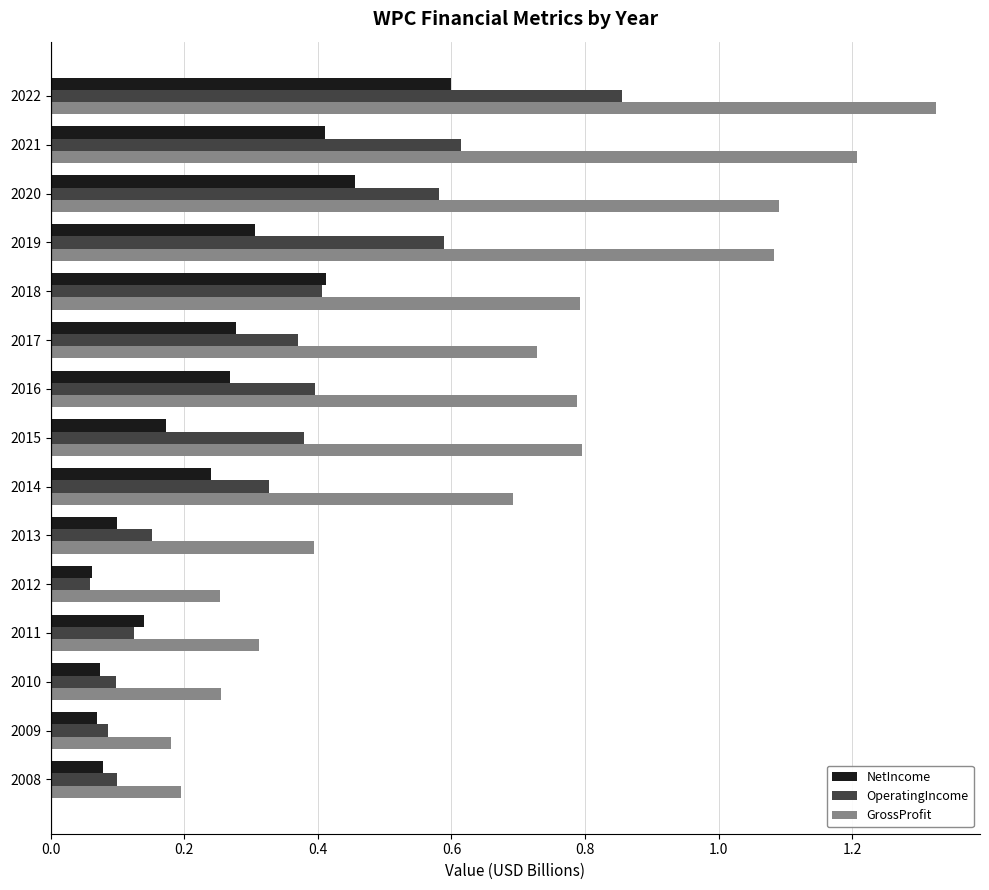

What is the sum of all NetIncome values?

3.7